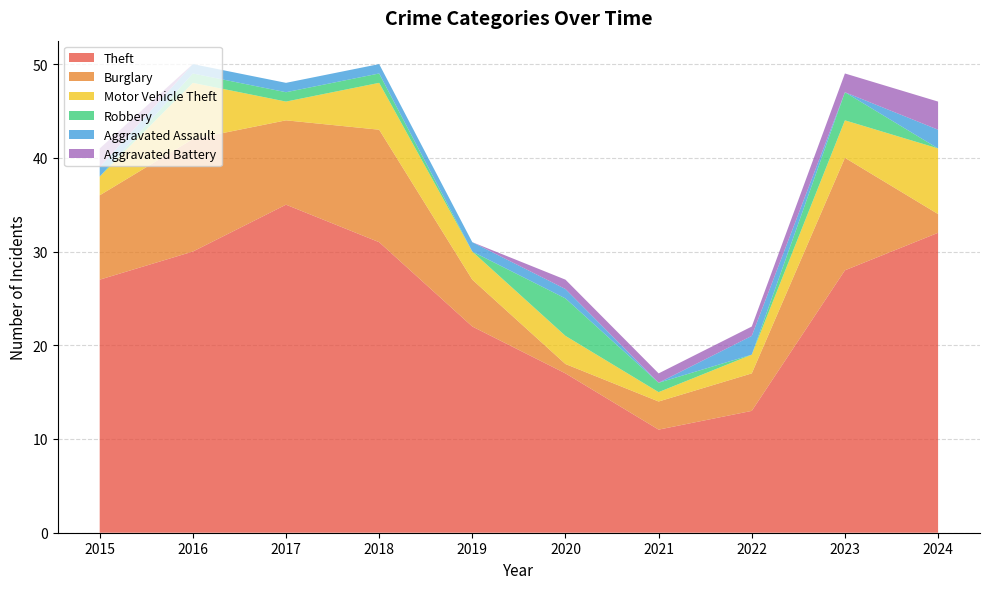

Reading left to right, what are all the values shown in this chart?

Theft: 27	30	35	31	22	17	11	13	28	32
Burglary: 9	12	9	12	5	1	3	4	12	2
Motor Vehicle Theft: 2	6	2	5	3	3	1	2	4	7
Robbery: 0	1	1	1	0	4	1	0	3	0
Aggravated Assault: 1	1	1	1	1	1	0	2	0	2
Aggravated Battery: 2	0	0	0	0	1	1	1	2	3